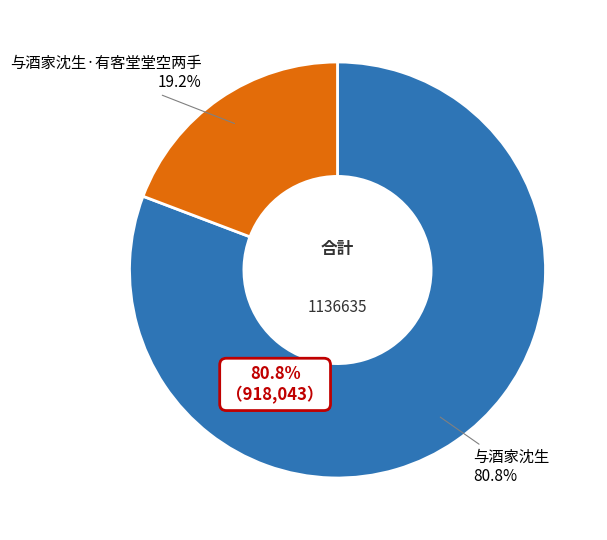

To the nearest percent, what portion does 与酒家沈生·有客堂堂空两手 represent?

19%